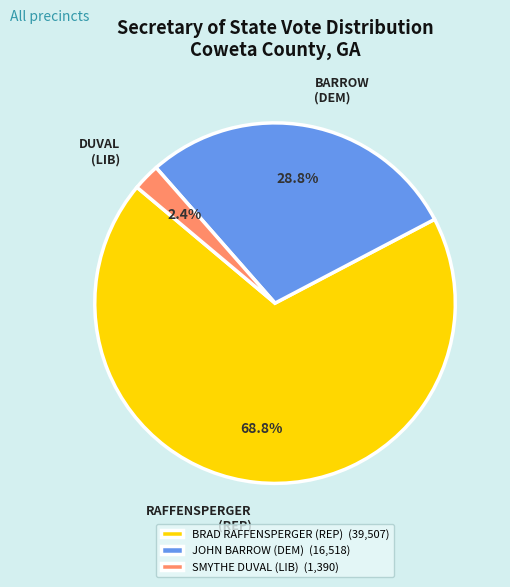

What percentage is the SMYTHE DUVAL (LIB) slice, to the nearest percent?

2%